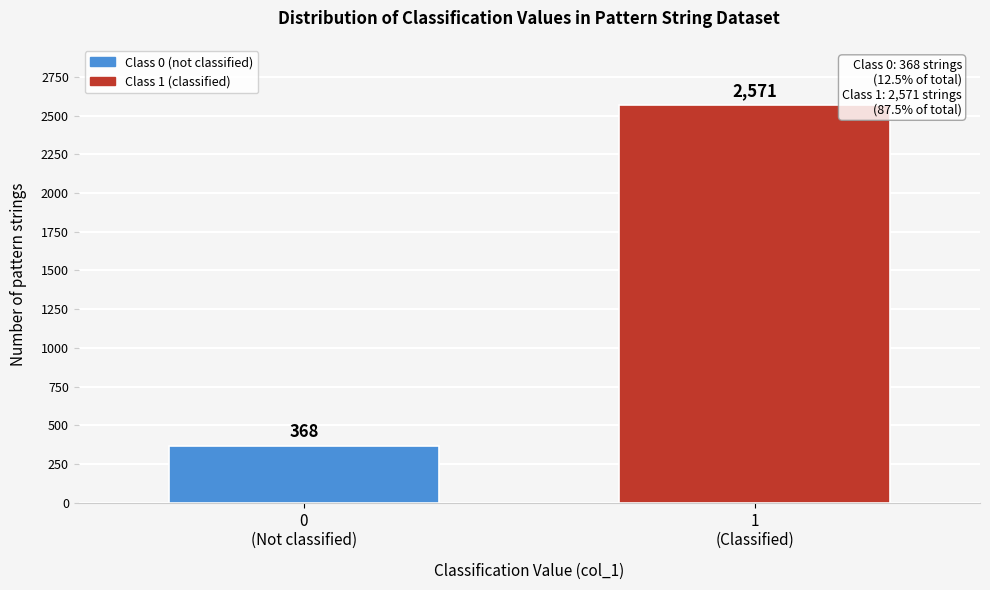

Reading left to right, what are all the values shown in this chart?

368	2571